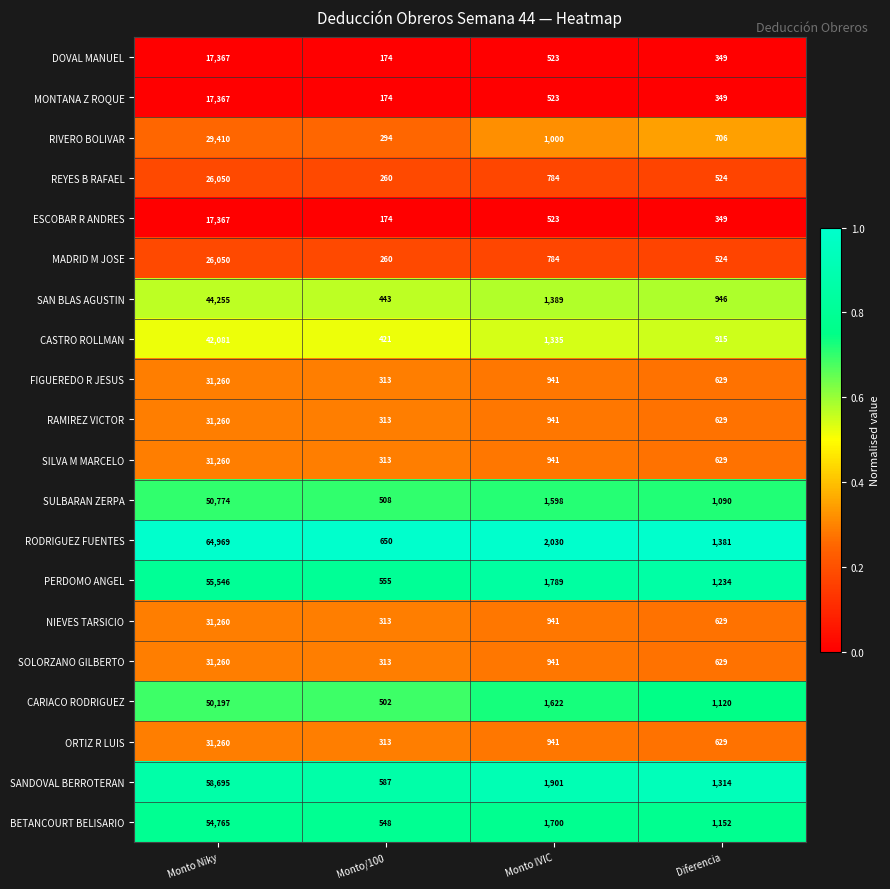

At which category is the sum across all series the highest?

Monto Niky